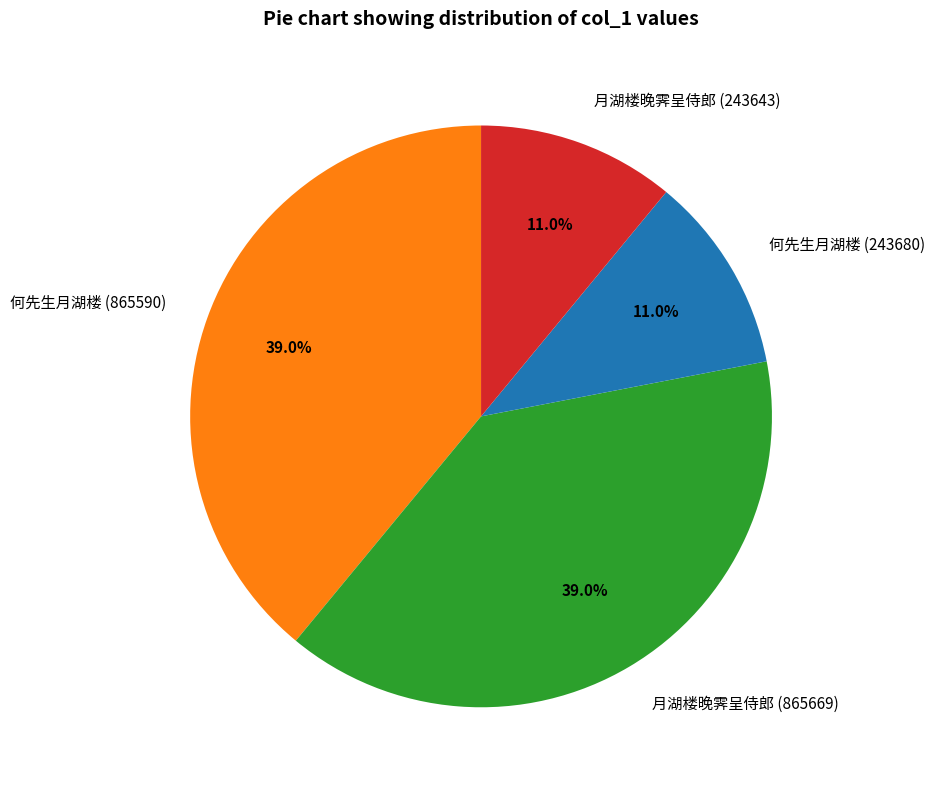

What portion of the pie excludes 何先生月湖楼 (865590)?

61.0%